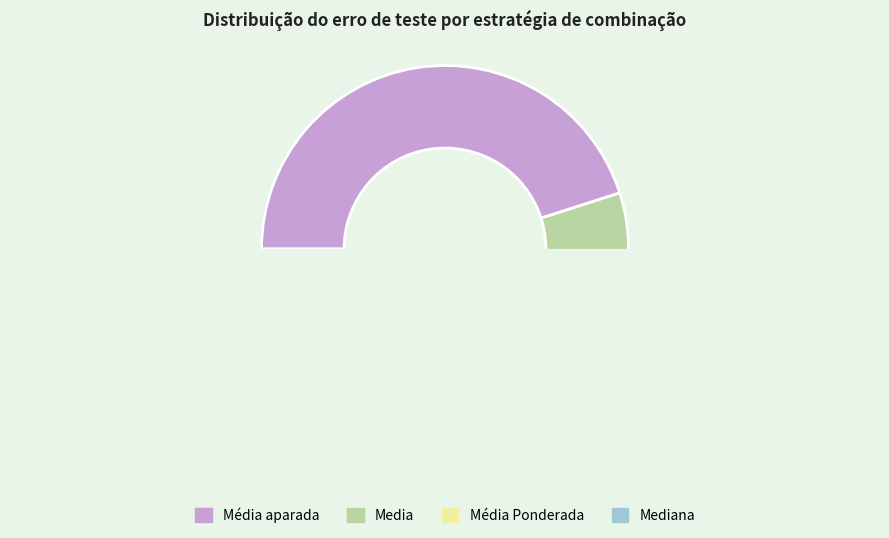

What percentage do 17 and 8 together represent?

9.1%